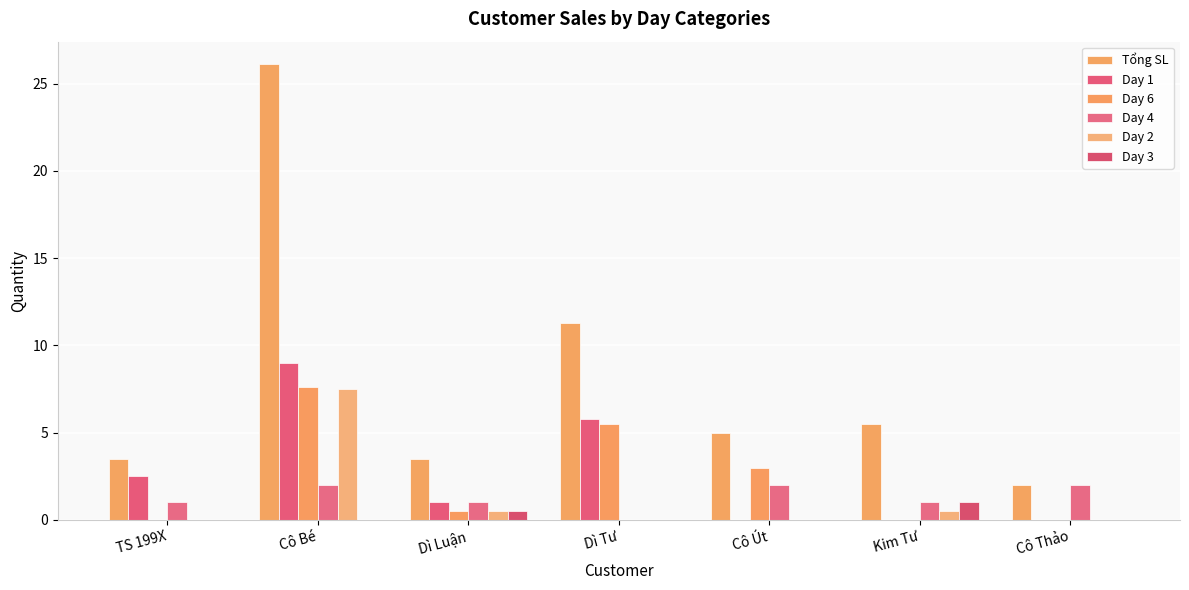

At which category does the chart reach its peak across all series?

Cô Bé